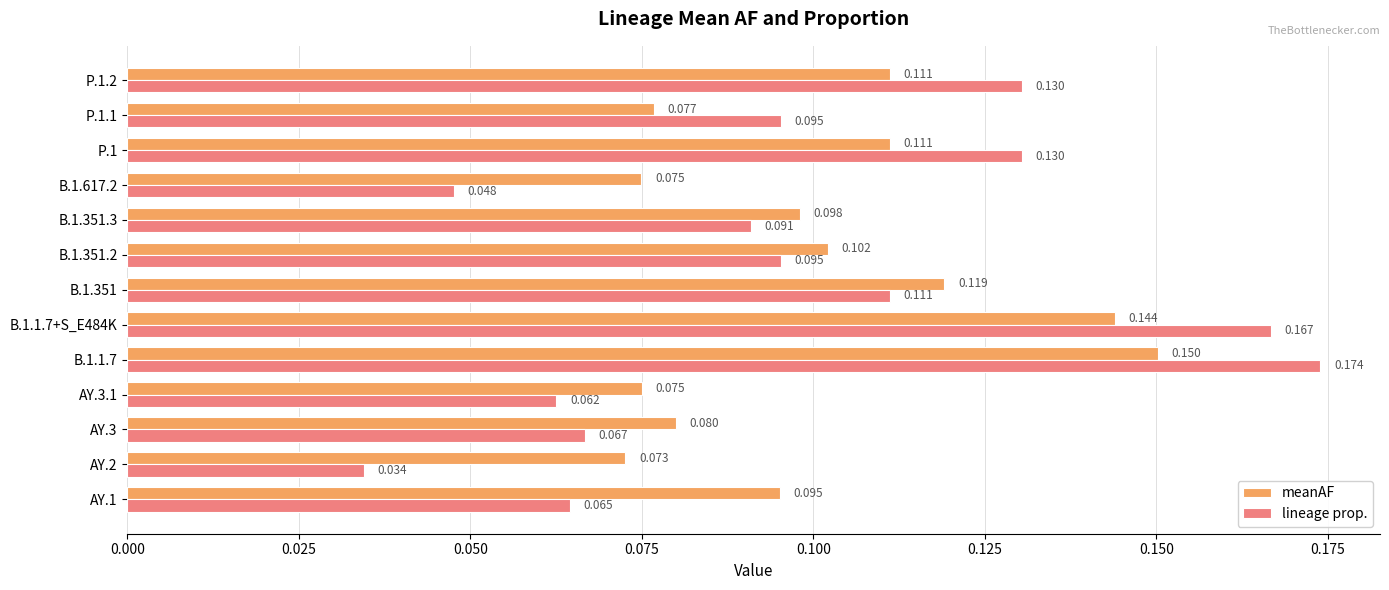

Rank the series by their average value, from highest to lowest.

meanAF, lineage prop.